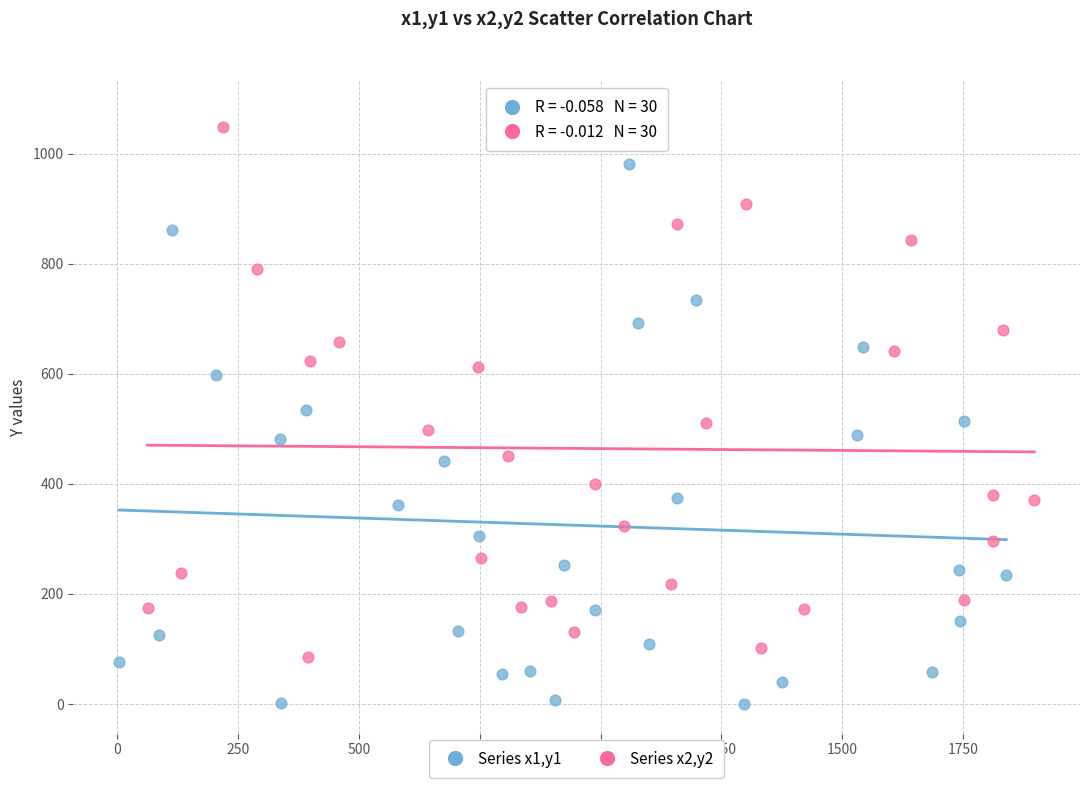

Which series contains the lowest Y value?

Series x1,y1